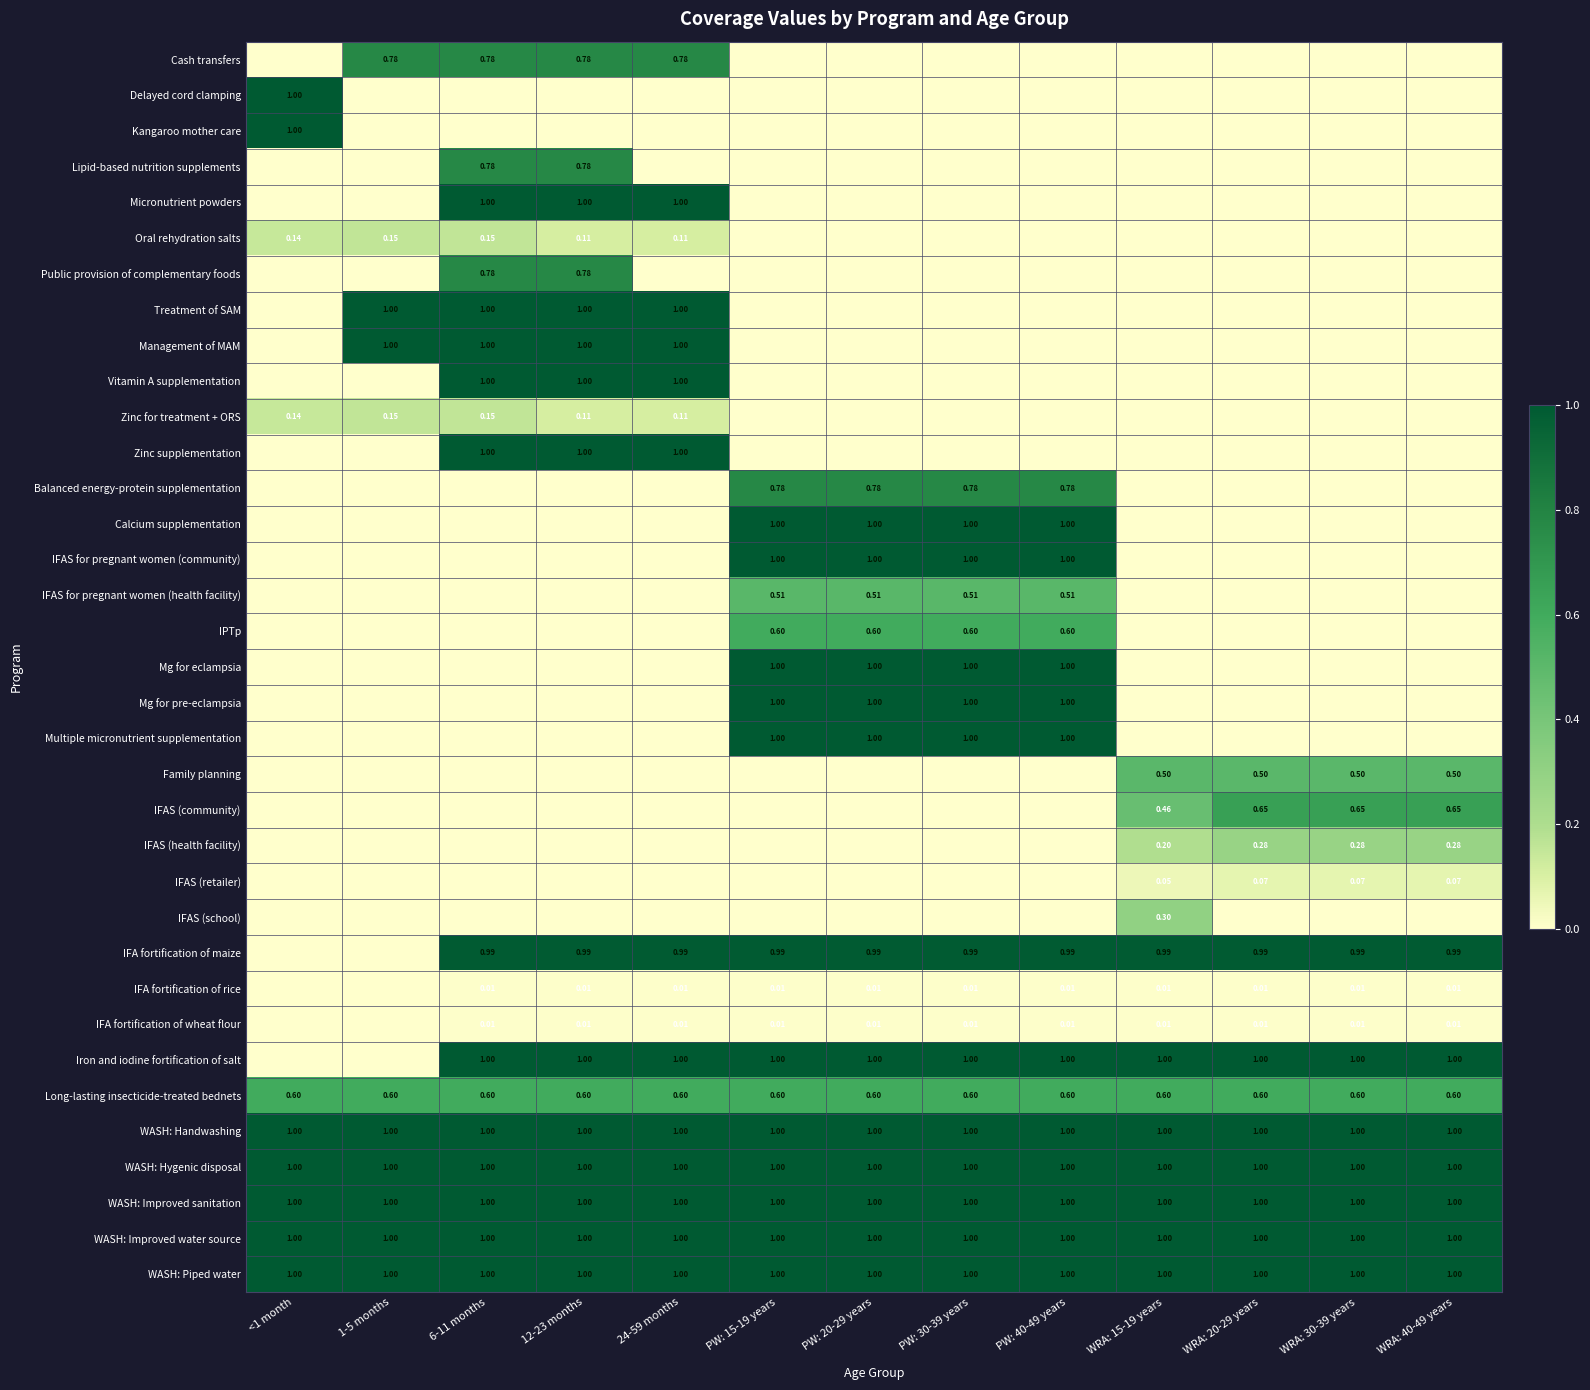

What is the sum of all Public provision of complementary foods values?

1.6